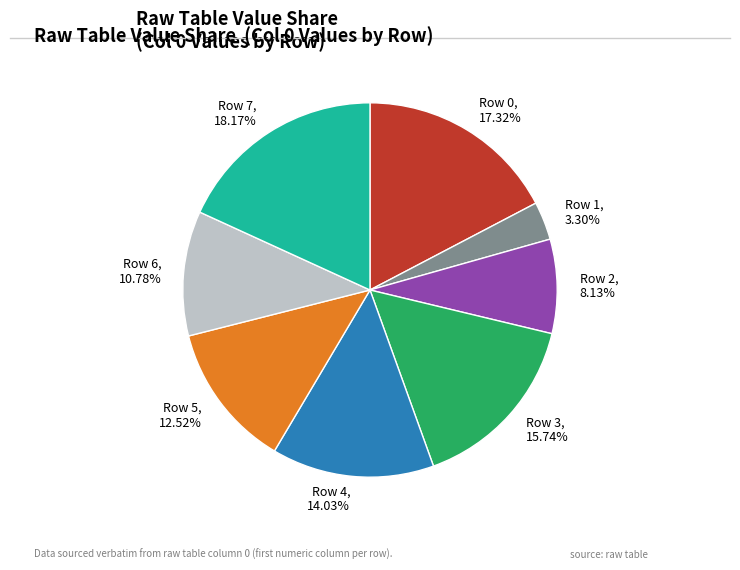

Does Row 5 account for over 50% of the chart?

No